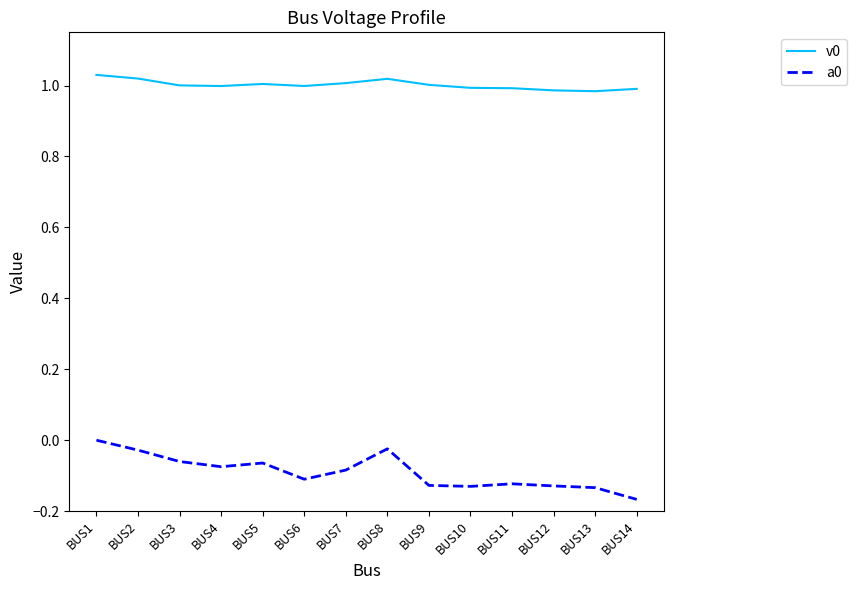

The value of a0 at BUS5 is -0.1. True or false?

True